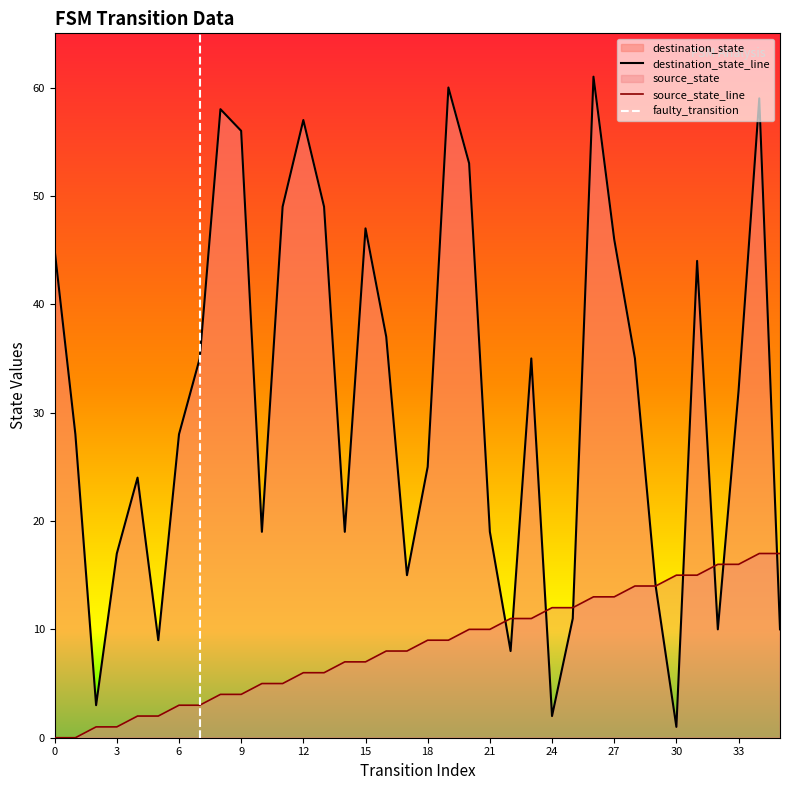

Reading left to right, what are all the values shown in this chart?

source_state: 0=0	1=0	2=1	3=1	4=2	5=2	6=3	7=3	8=4	9=4	10=5	11=5	12=6	13=6	14=7	15=7	16=8	17=8	18=9	19=9	20=10	21=10	22=11	23=11	24=12	25=12	26=13	27=13	28=14	29=14	30=15	31=15	32=16	33=16	34=17	35=17
destination_state: 0=45	1=28	2=3	3=17	4=24	5=9	6=28	7=35	8=58	9=56	10=19	11=49	12=57	13=49	14=19	15=47	16=37	17=15	18=25	19=60	20=53	21=19	22=8	23=35	24=2	25=11	26=61	27=46	28=35	29=14	30=1	31=44	32=10	33=32	34=59	35=10